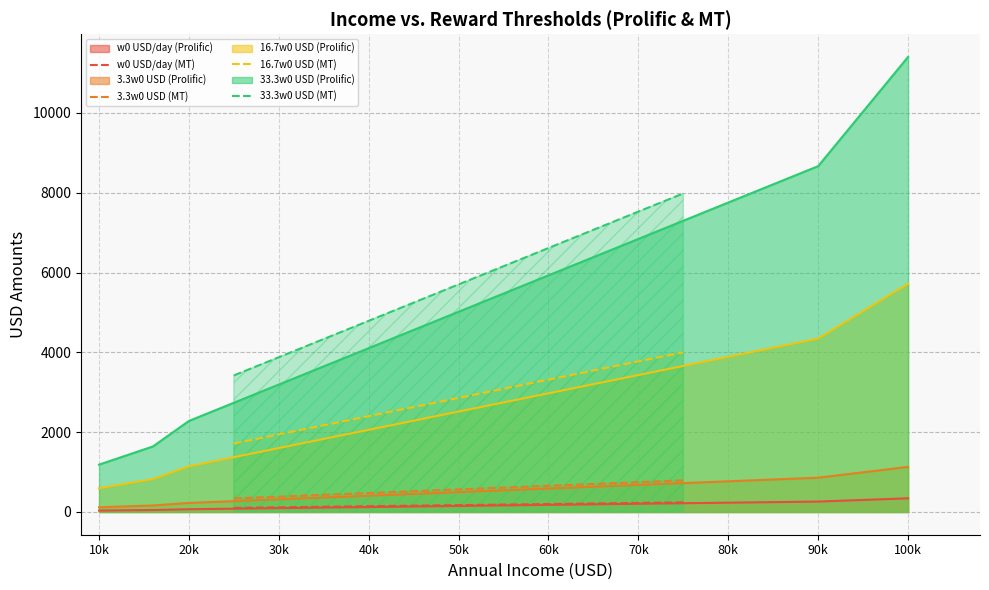

Reading left to right, what are all the values shown in this chart?

w0 USD/day (MT): 102.7	171.2	239.7
3.3w0 USD (MT): 339.0	565.1	791.1
16.7w0 USD (MT): 1715.7	2859.6	4003.4
33.3w0 USD (MT): 3421.2	5702.0	7982.8